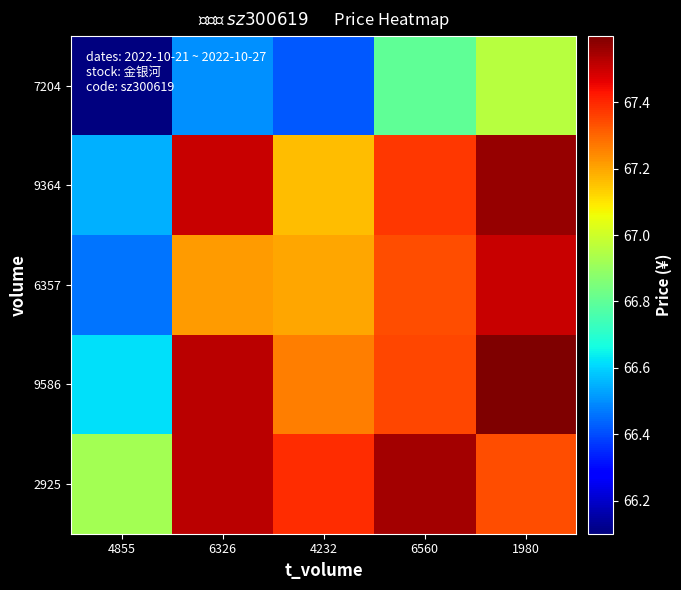

Reading left to right, transcribe all the data shown in this chart.

row_0: 66.1	66.5	66.4	66.8	67.0
row_1: 66.5	67.5	67.2	67.4	67.6
row_2: 66.5	67.2	67.2	67.3	67.5
row_3: 66.6	67.5	67.3	67.3	67.6
row_4: 66.9	67.5	67.4	67.6	67.3